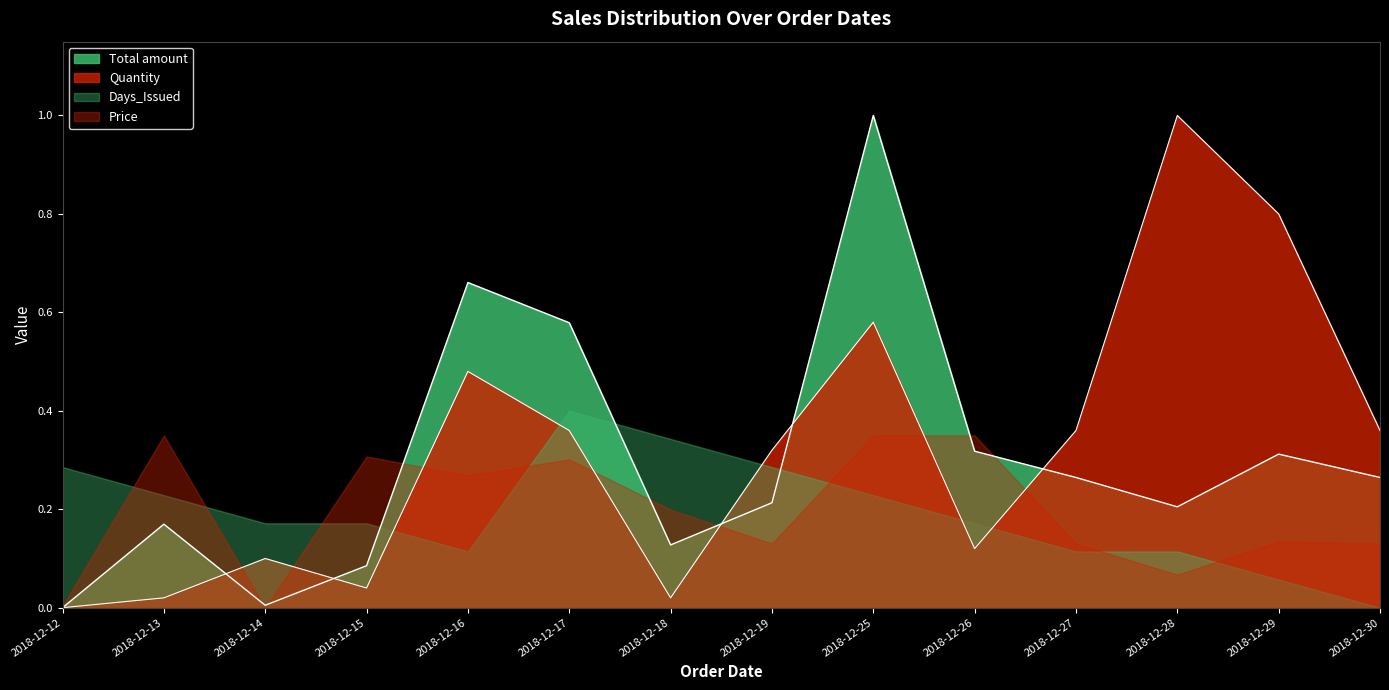

The value of Total amount at 2018-12-28 is 0.1. True or false?

False